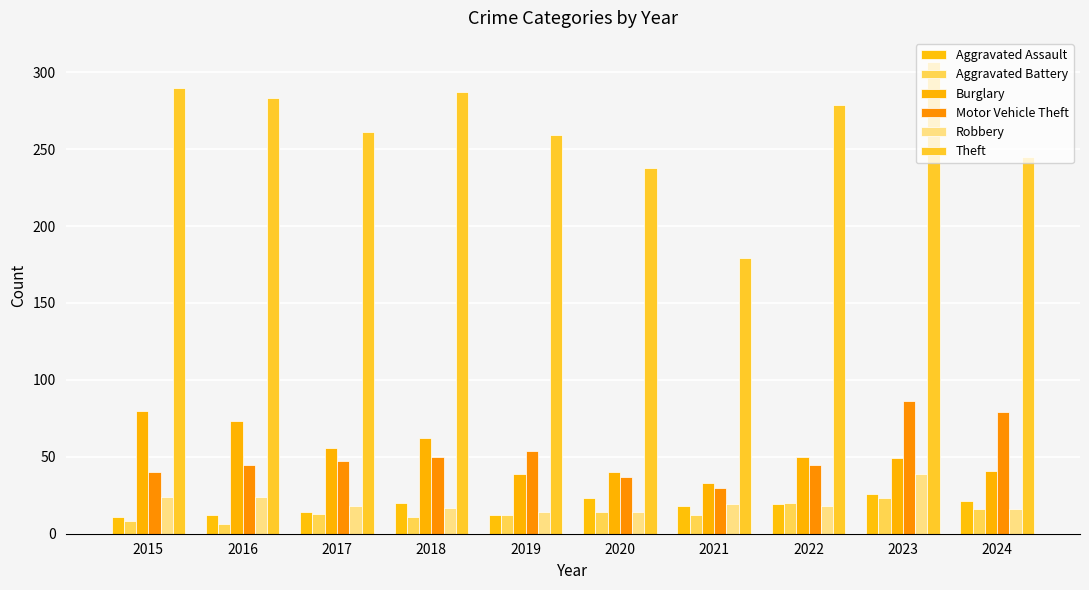

Which series changed the most between 2021 and 2022?

Theft